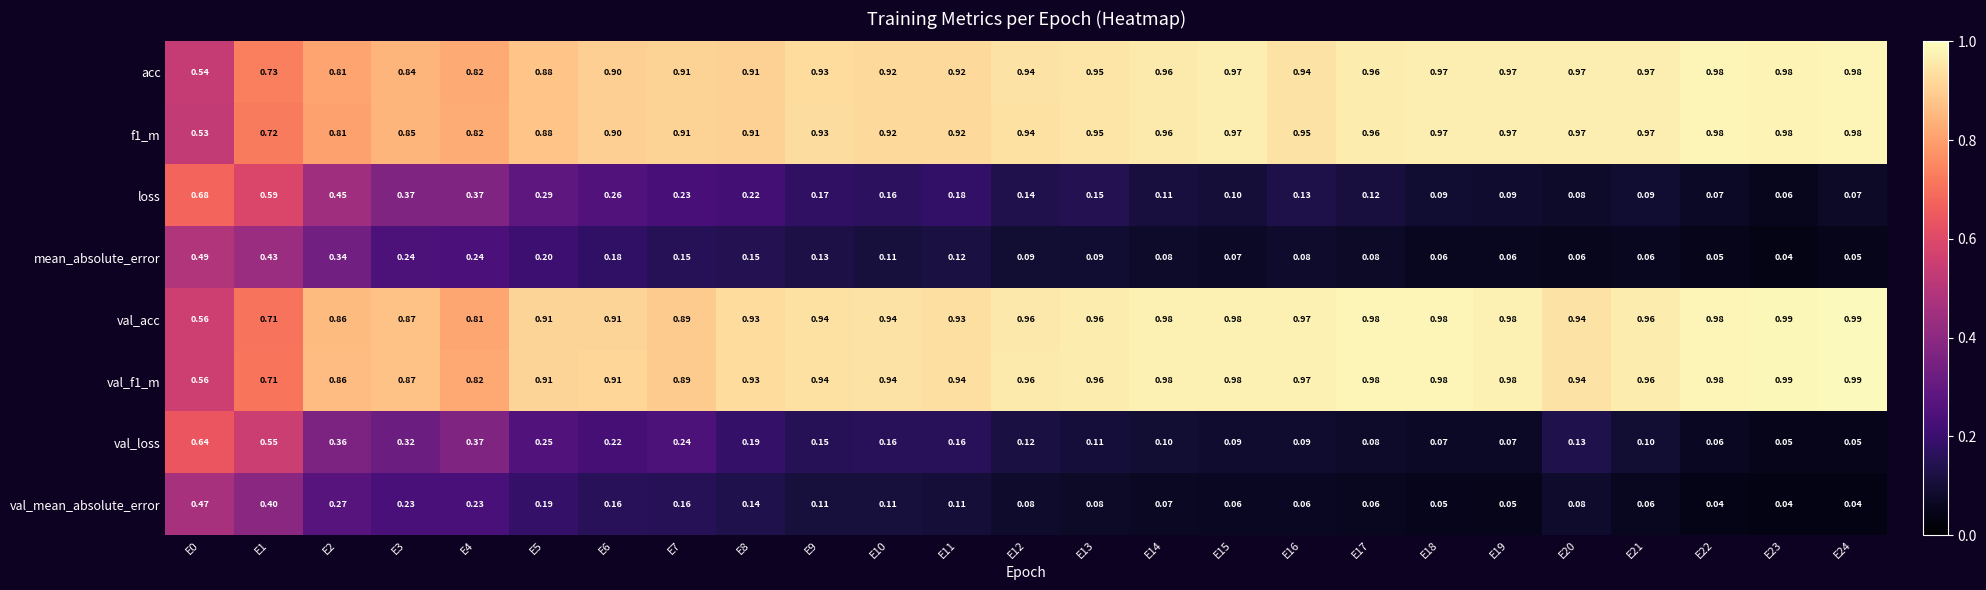

Which series has the widest spread of values?

loss